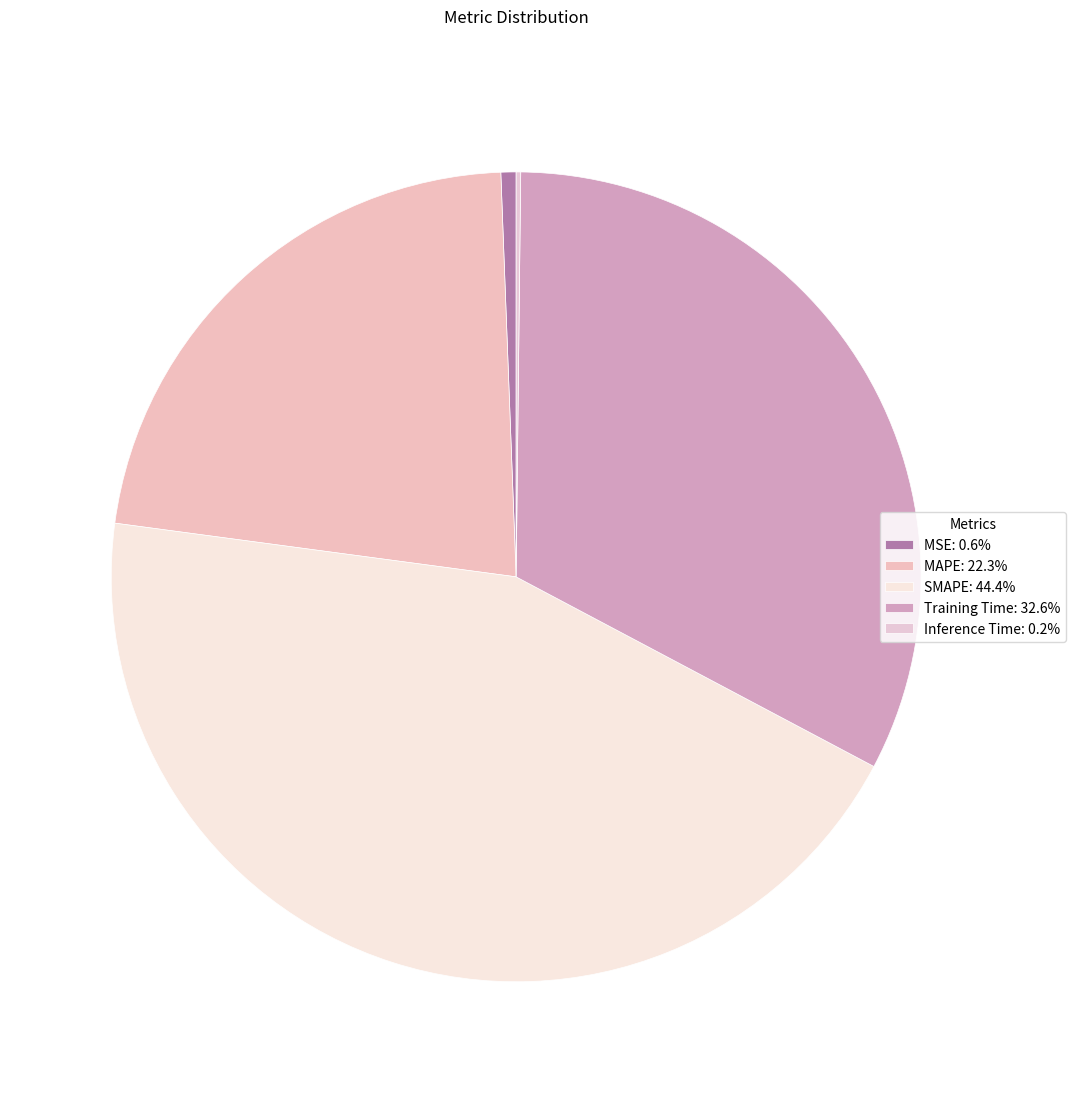

To the nearest percent, what is the difference between the SMAPE and Inference Time slice percentages?

44%